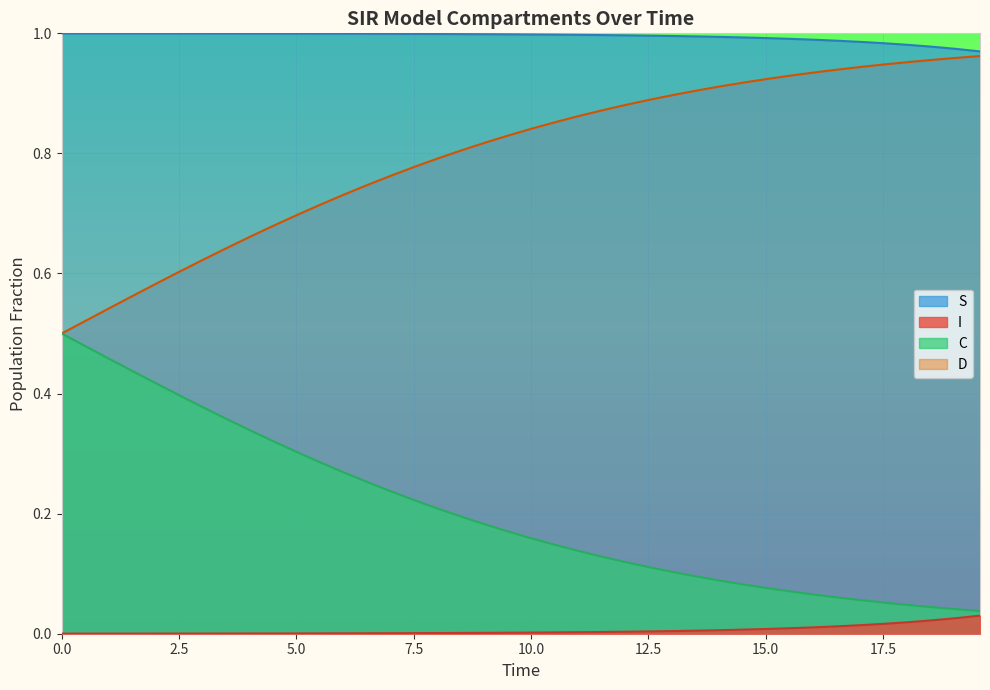

Which series has the largest total across all categories?

S